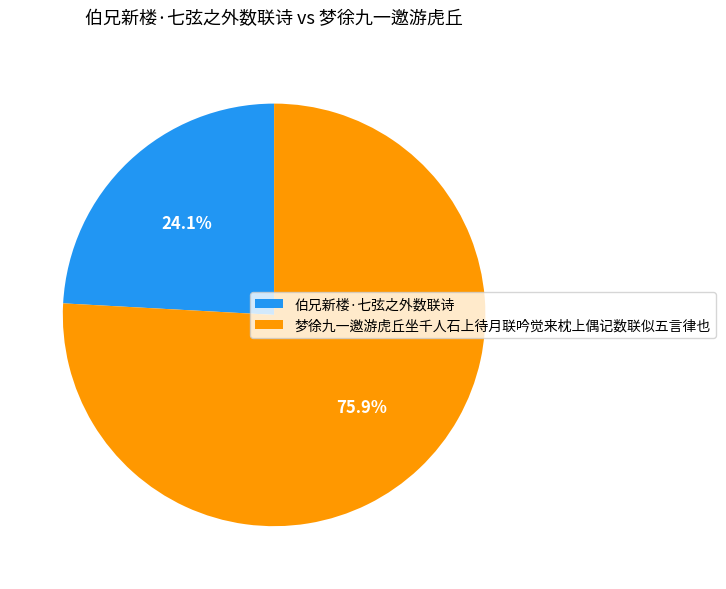

Does 梦徐九一邀游虎丘坐千人石上待月联吟觉来枕上偶记数联似五言律也 account for over 50% of the chart?

Yes